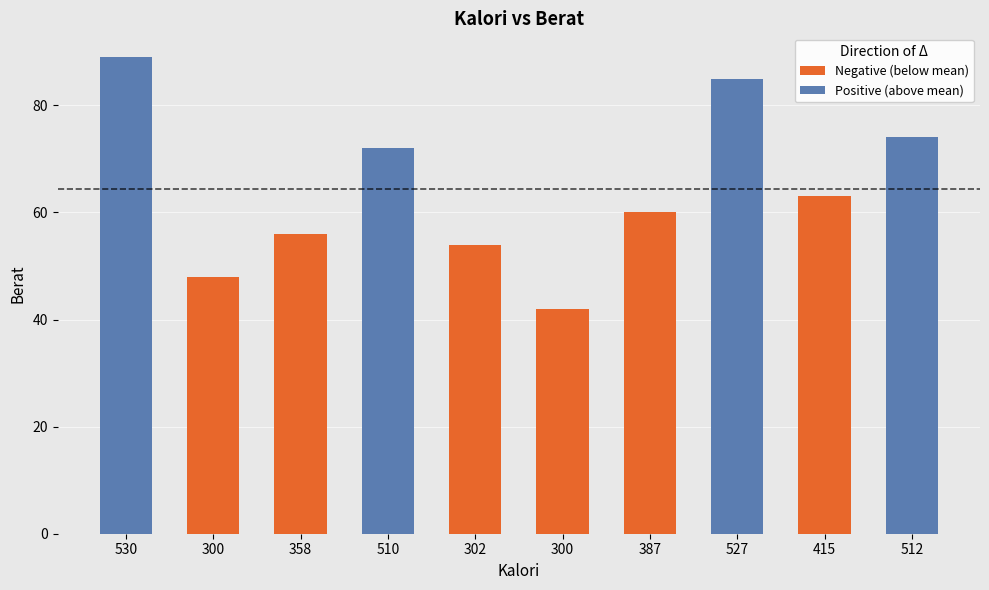

Rank the categories by value from lowest to highest.

300, 300, 302, 358, 387, 415, 510, 512, 527, 530